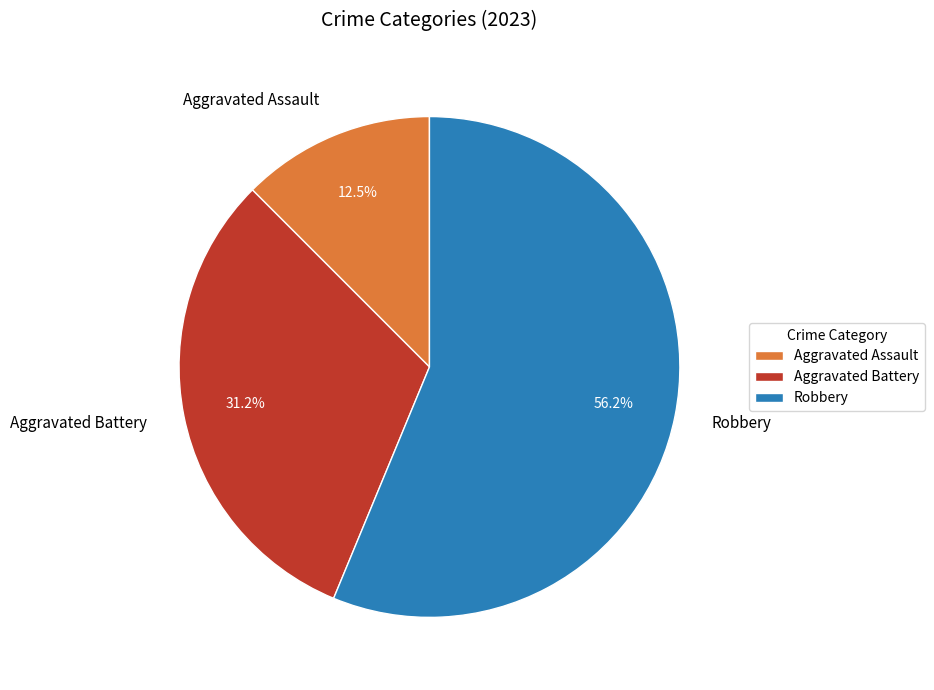

To the nearest percent, what is the difference between the Robbery and Aggravated Assault slice percentages?

44%